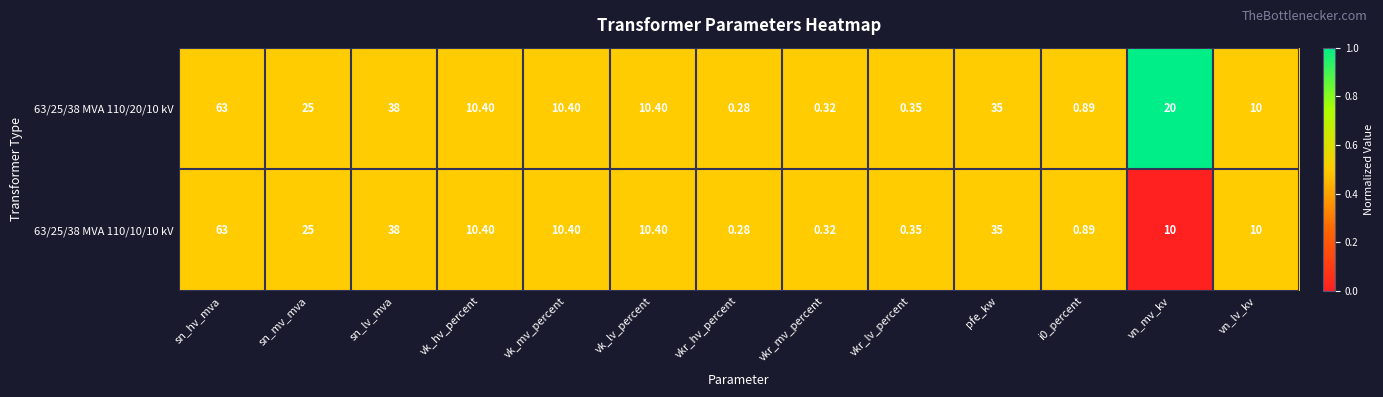

Which label corresponds to the smallest value in the chart?

vkr_hv_percent